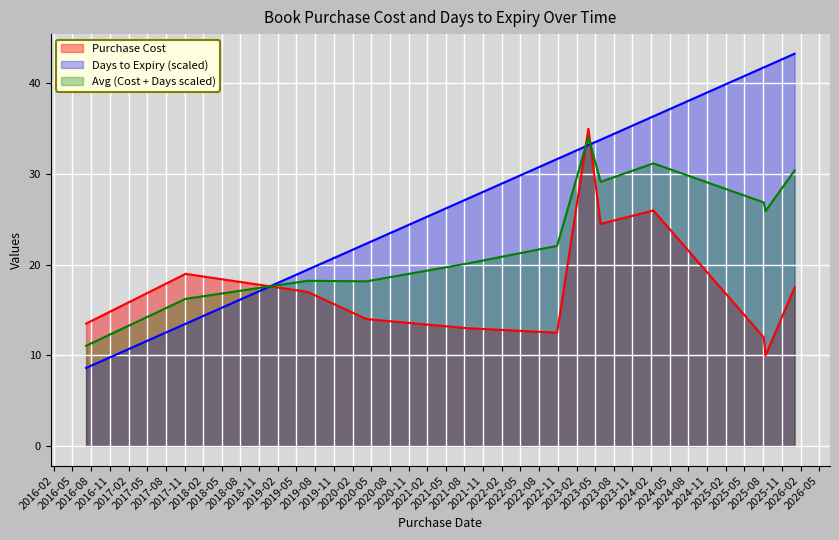

What is the maximum value for Purchase Cost?

35.0